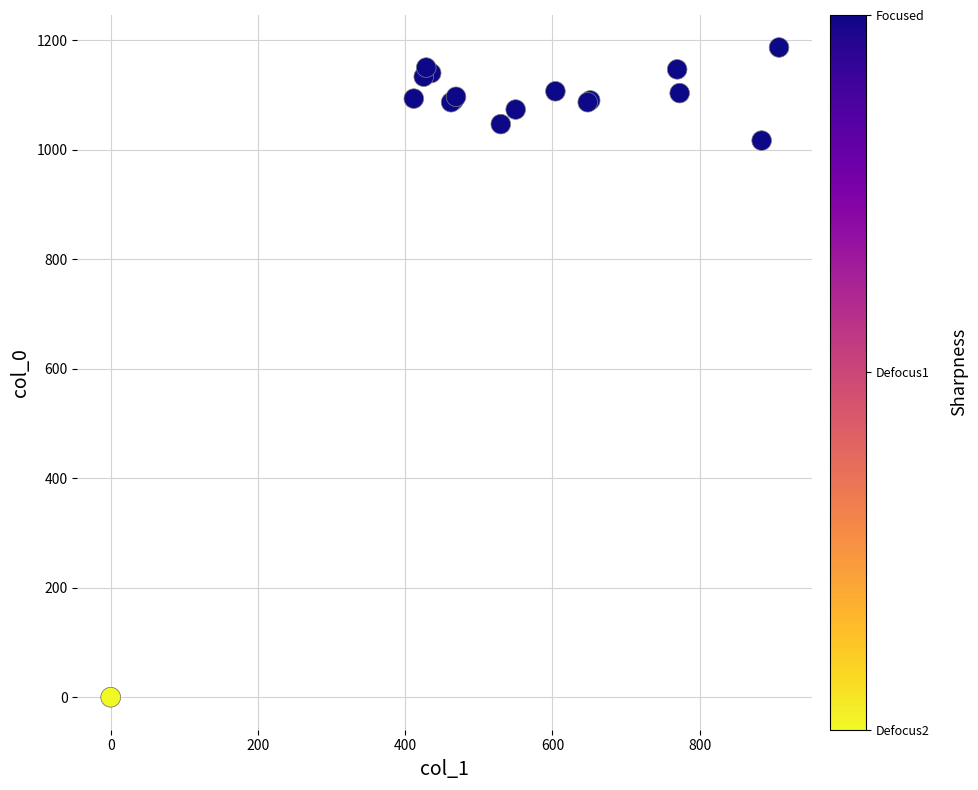

What Y value in the scatter plot is closest to 593?

1016.7